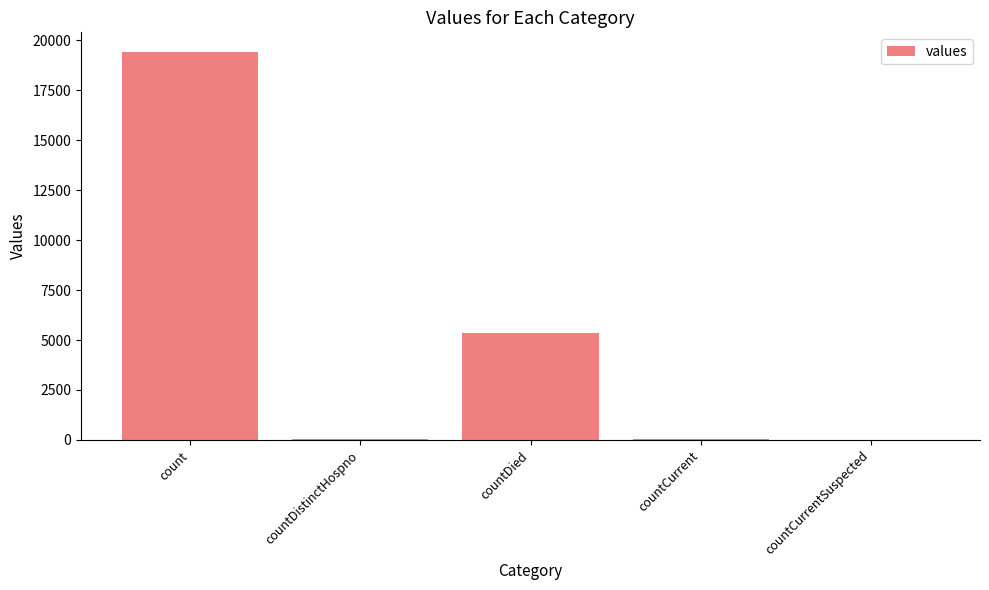

The value at countCurrentSuspected is 0. True or false?

True